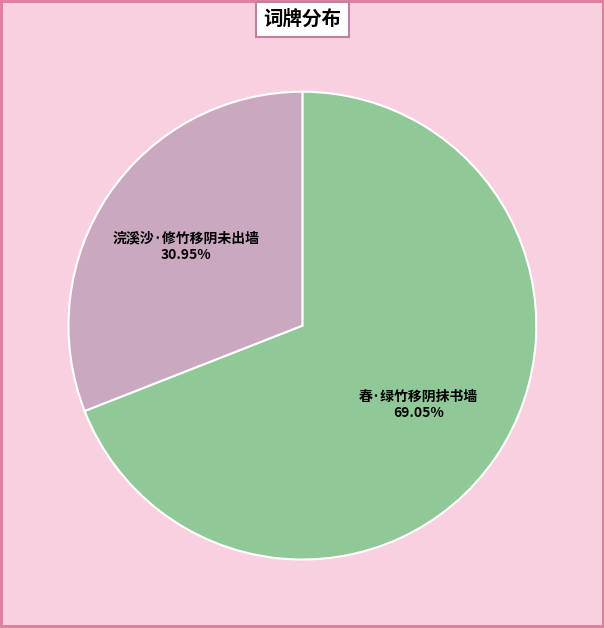

Which has a higher value, 春·绿竹移阴抹书墙 or 浣溪沙·修竹移阴未出墙?

春·绿竹移阴抹书墙